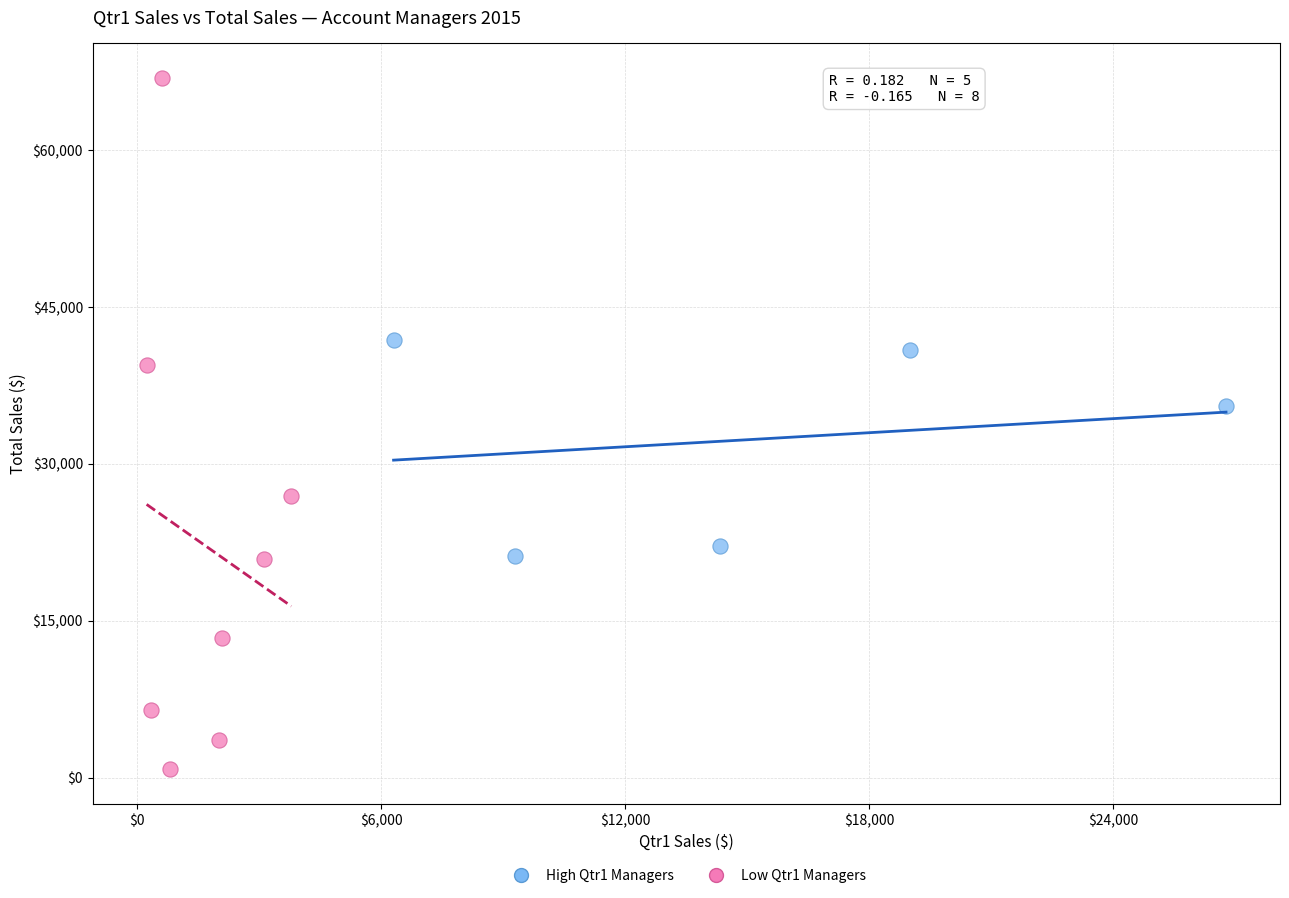

Which series contains the lowest Y value?

Low Qtr1 Managers